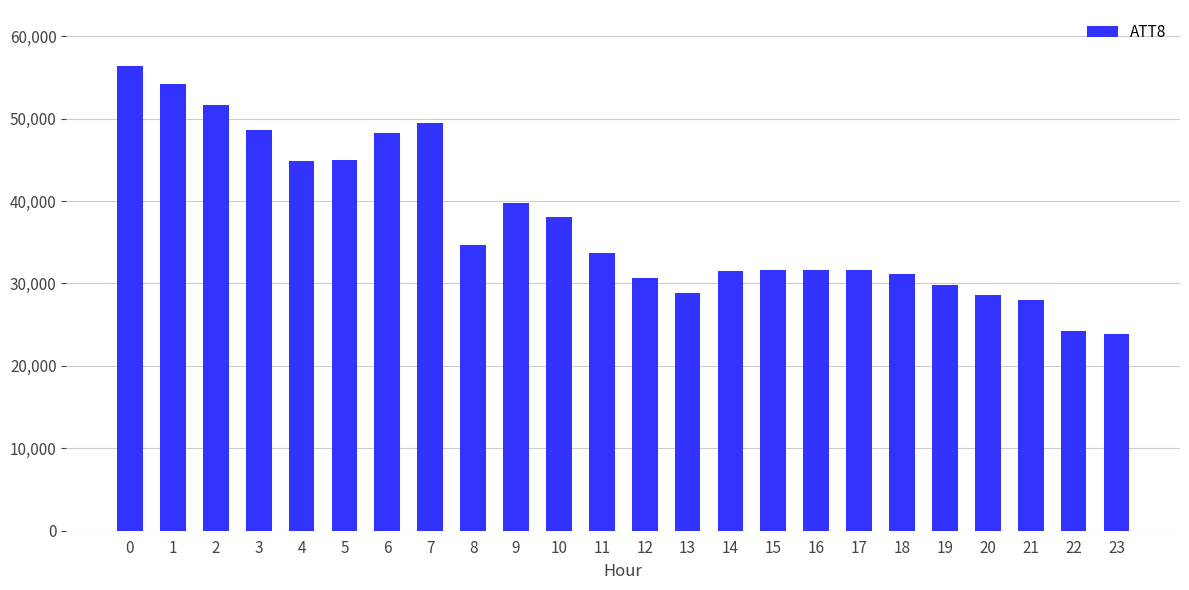

True or false: the data shows 23900 at 23.

True